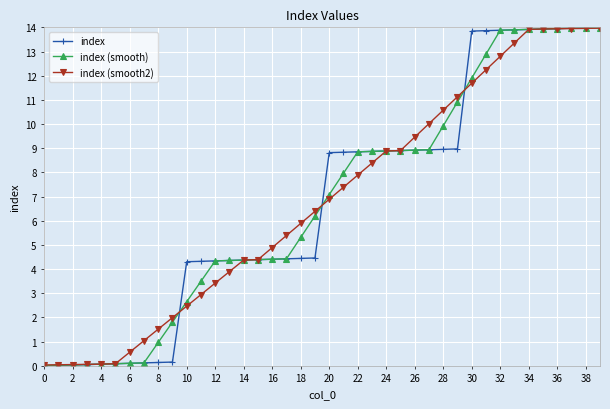

What is the maximum value for index?

14.0